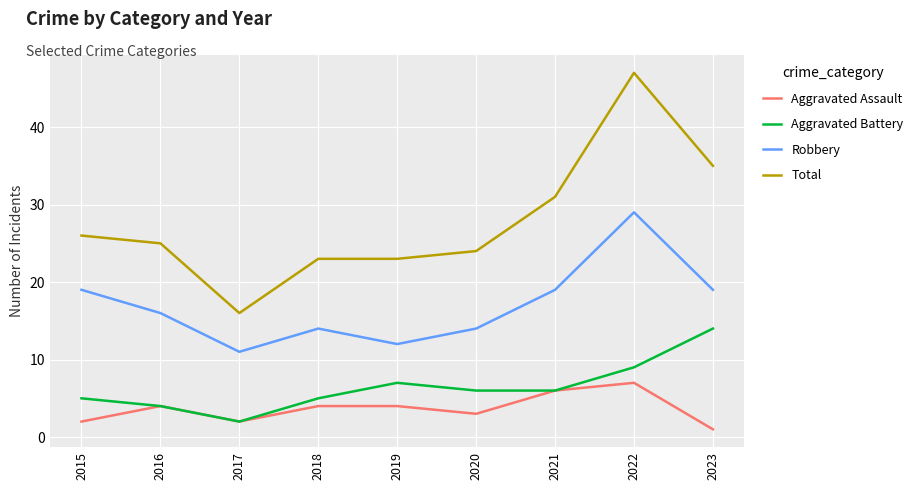

Reading right to left, list all the values displayed in this chart.

Aggravated Assault: 1	7	6	3	4	4	2	4	2
Aggravated Battery: 14	9	6	6	7	5	2	4	5
Robbery: 19	29	19	14	12	14	11	16	19
Total: 35	47	31	24	23	23	16	25	26